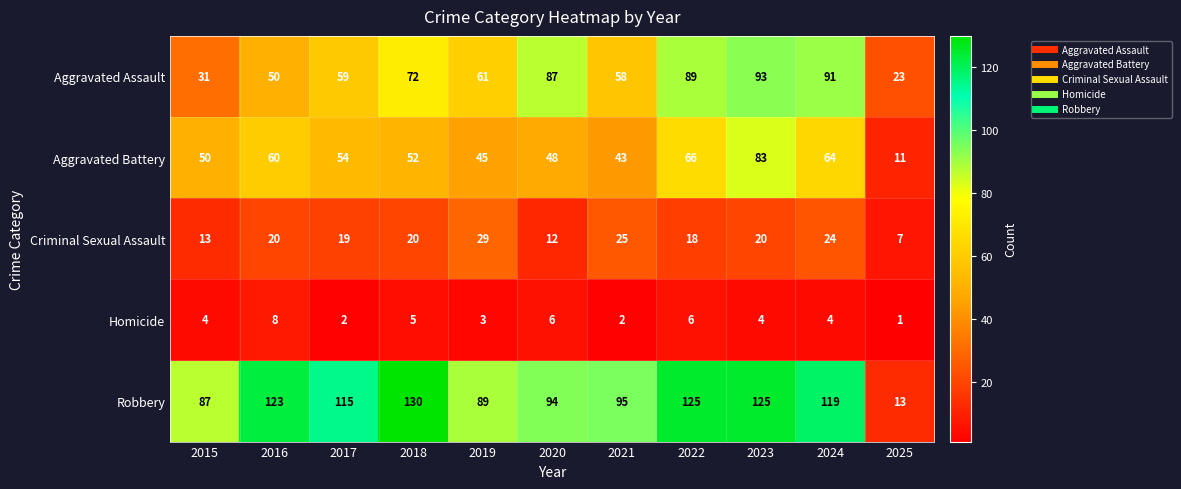

At which label is Robbery closest to 71?

2015